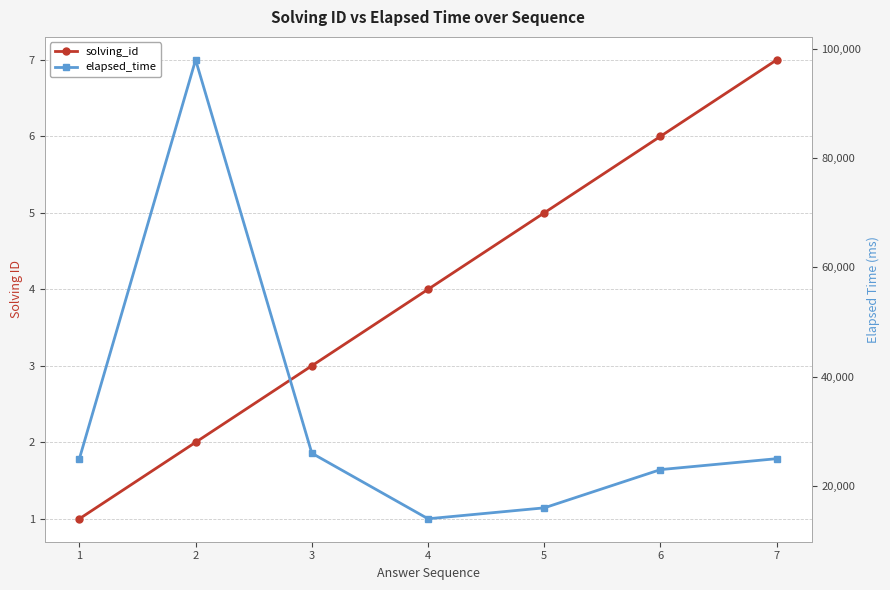

Reading left to right, extract all data points from this chart.

solving_id: 1=1	2=2	3=3	4=4	5=5	6=6	7=7
elapsed_time: 1=25000	2=98000	3=26000	4=14000	5=16000	6=23000	7=25000